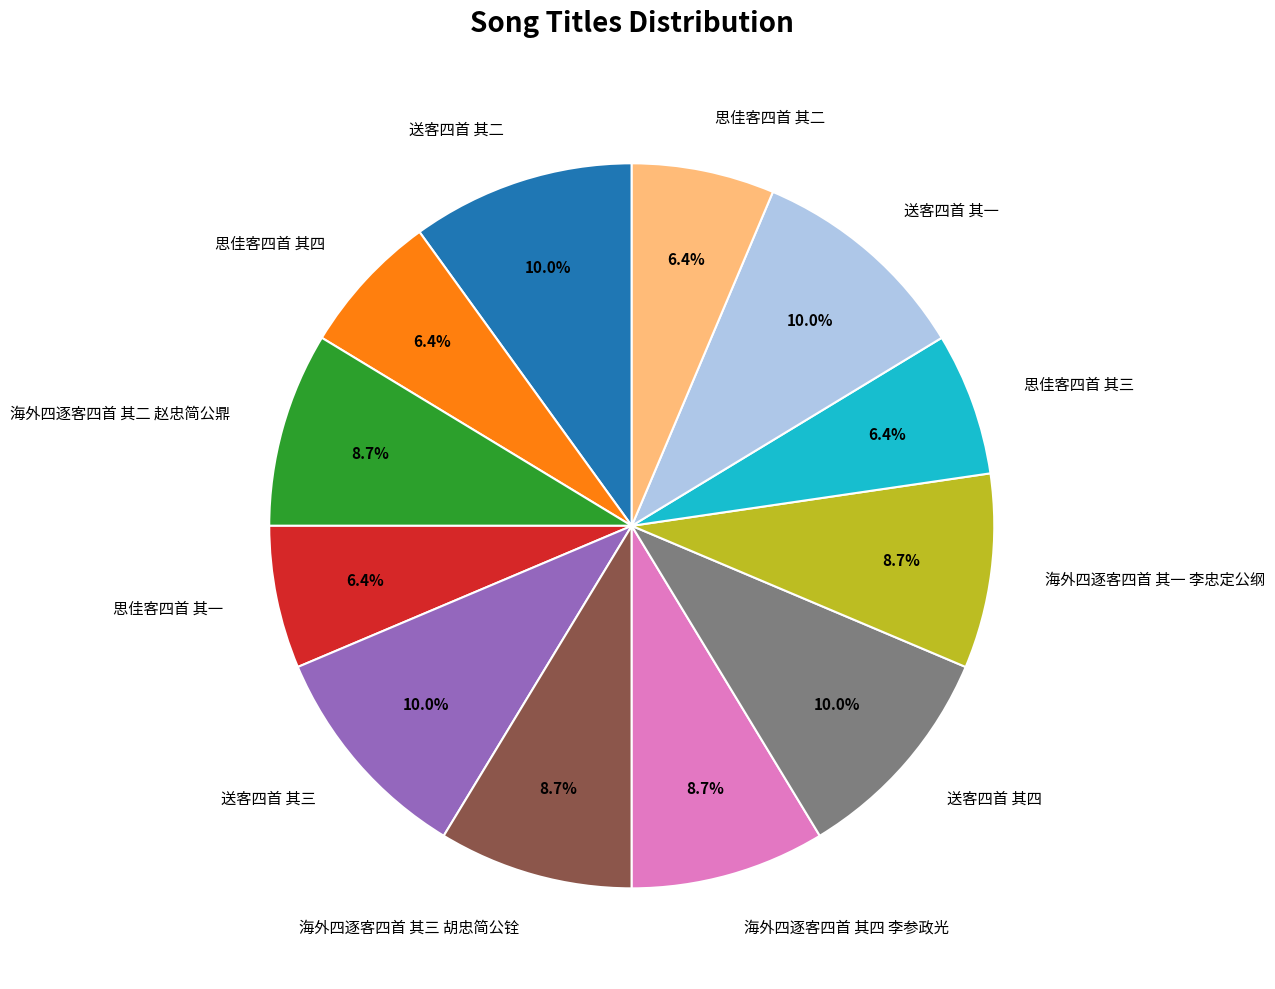

To the nearest percent, what is the difference between the 思佳客四首 其一 and 送客四首 其四 slice percentages?

4%